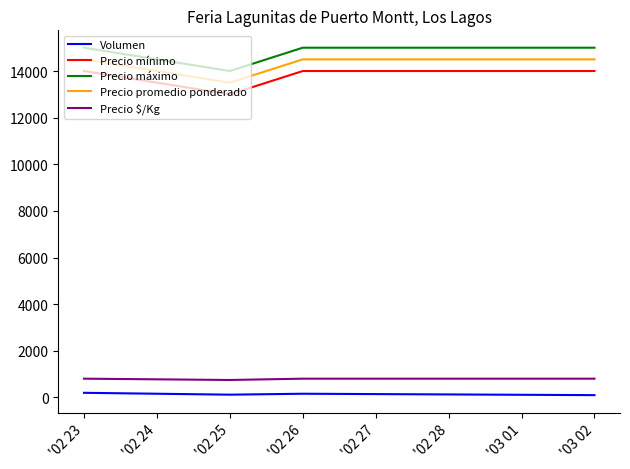

What is the maximum value shown in the chart?

15000